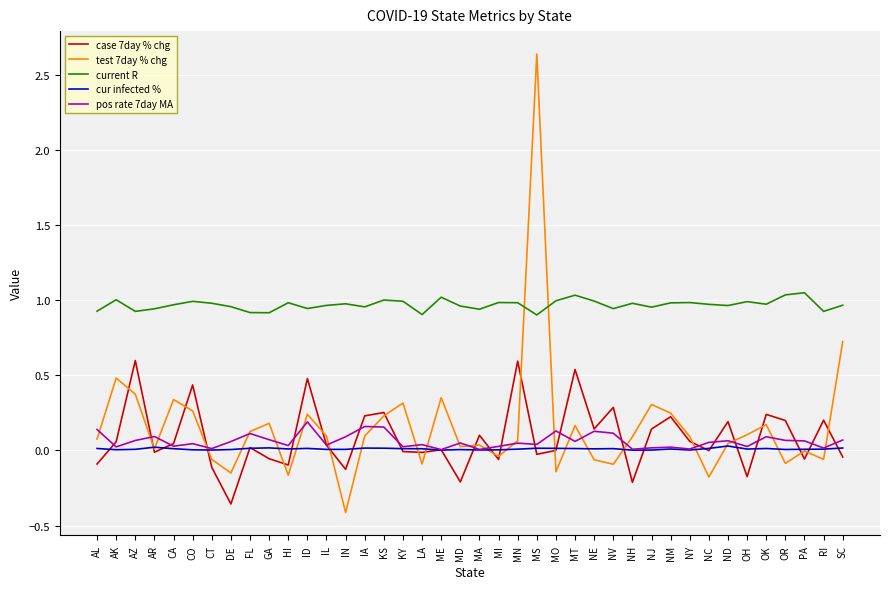

How many intersections are there between test 7day % chg and current R?

2